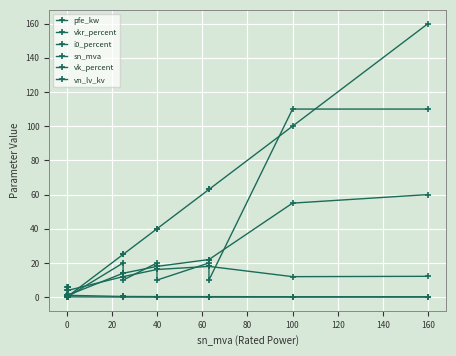

What is the sum of all pfe_kw values?

229.5